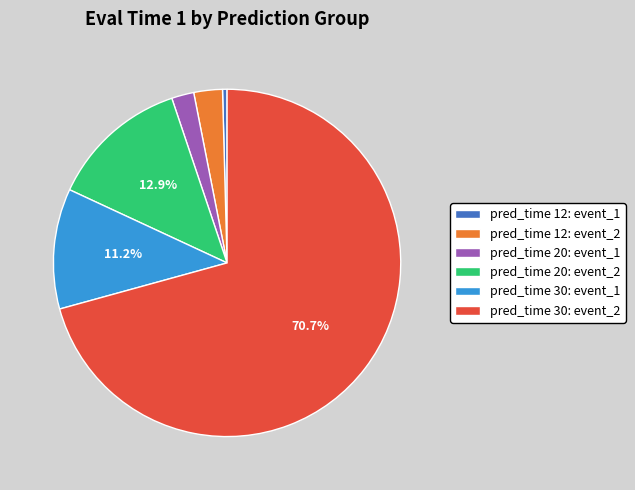

Between pred_time 30: event_1 and pred_time 12: event_2, which is larger?

pred_time 30: event_1